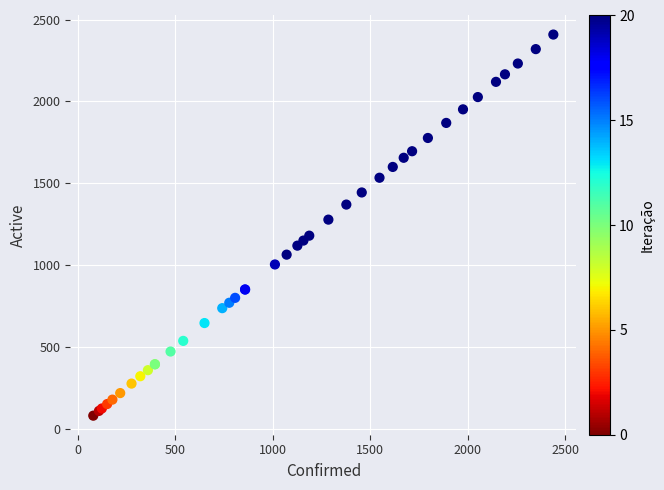

What Y value in the scatter plot is closest to 1244?

1278